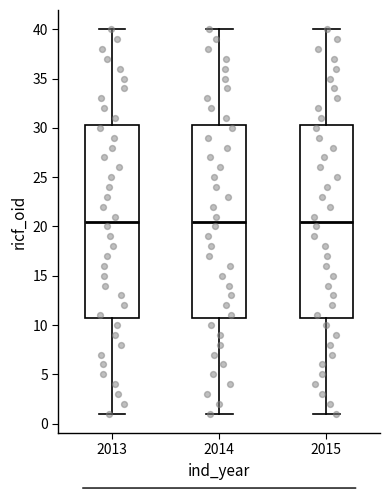

Reading left to right, transcribe this box plot: for each box, give where its median line is, the range the box spans, and where its two whiskers end, as read against the y-axis. The values are not printed on the chart, so give them approximately, as read against the axis.

2013: median 20.5, box 11.0 to 30.5, whiskers 1.0 to 40.0
2014: median 20.5, box 11.0 to 30.5, whiskers 1.0 to 40.0
2015: median 20.5, box 11.0 to 30.5, whiskers 1.0 to 40.0